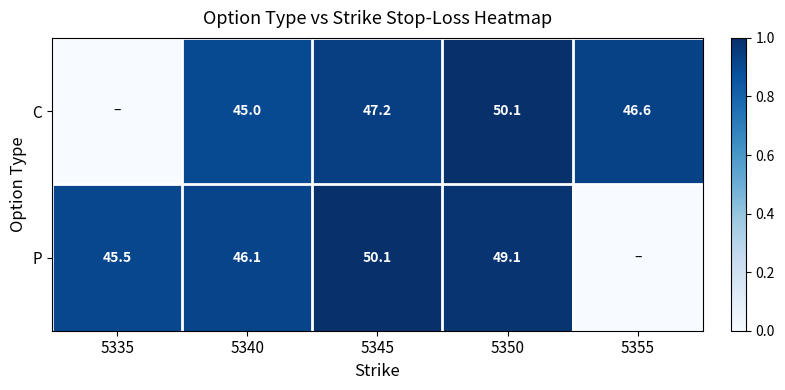

Is it true that P equals 50.1 at 5345?

True